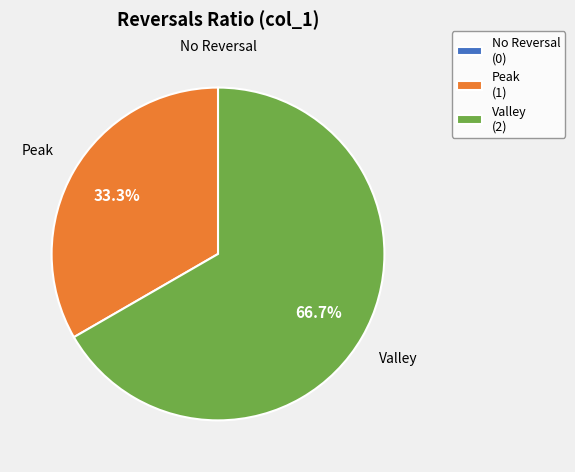

To the nearest percent, what is the average slice percentage?

33%